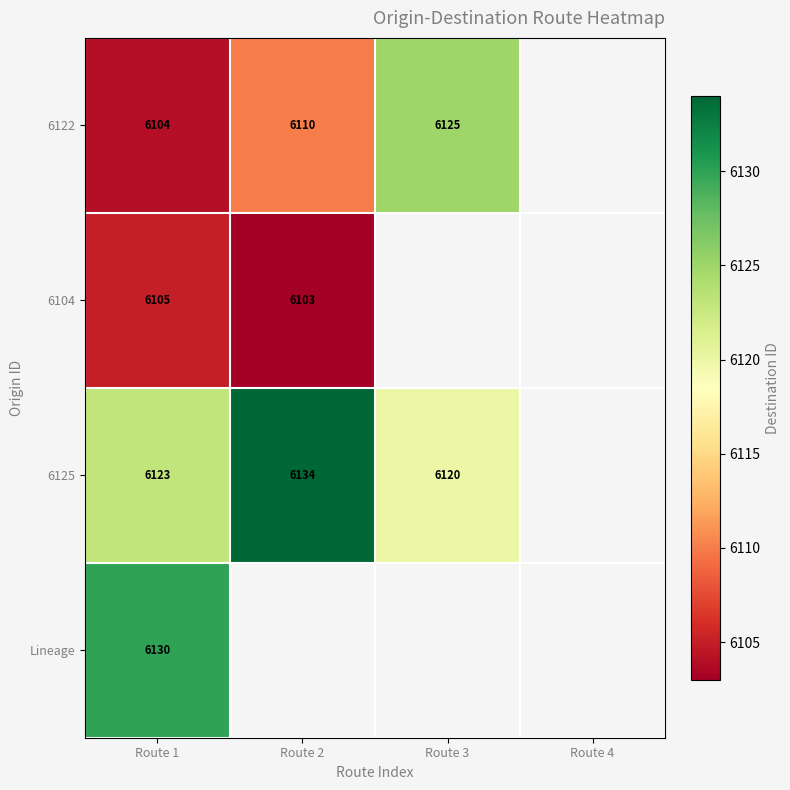

How many series are shown in this chart?

4